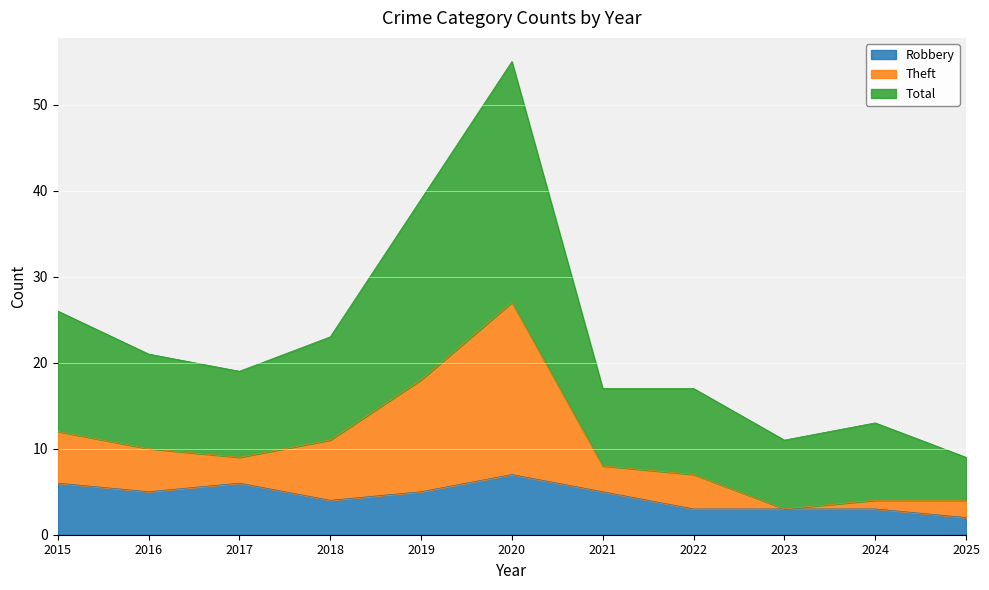

What is the maximum value for Robbery?

7